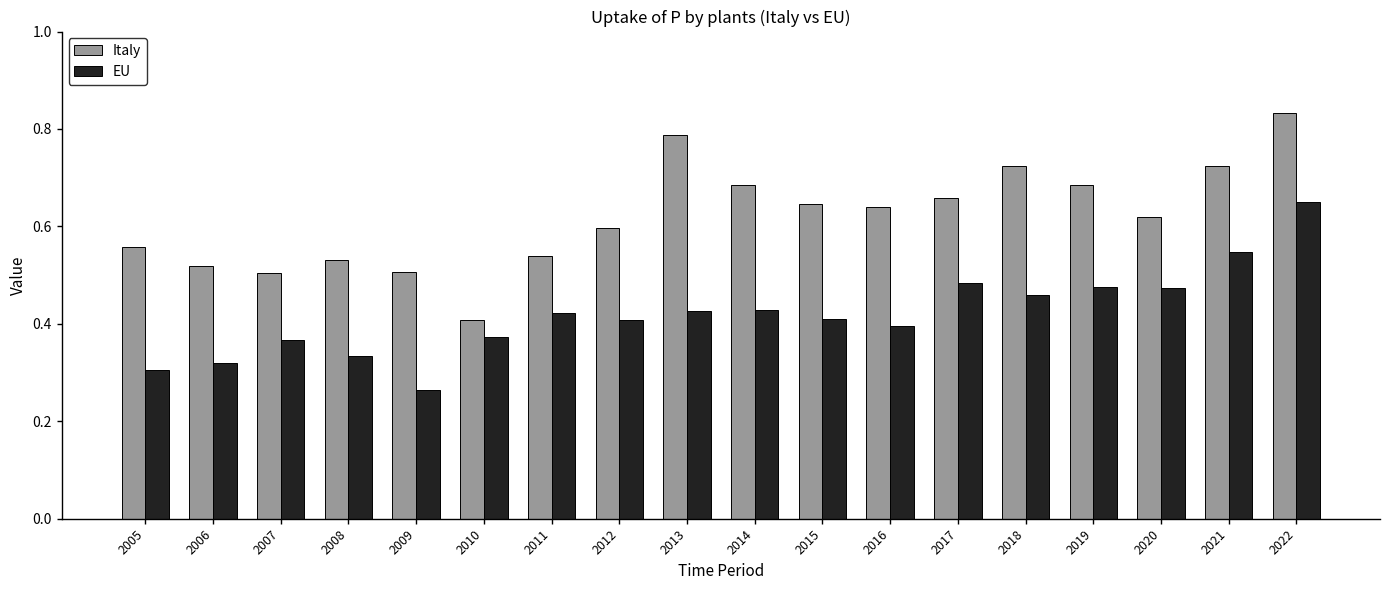

The Italy series shows 1.4 at 2022. True or false?

False